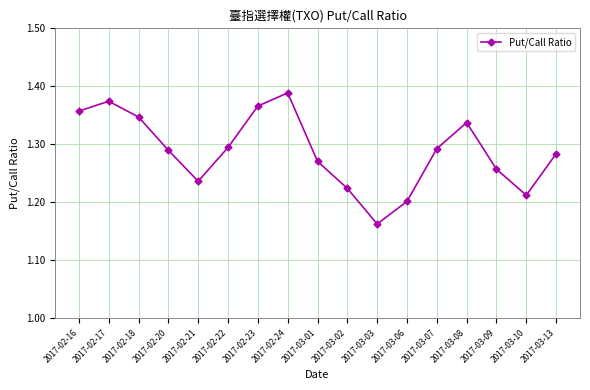

Where is the data nearest to the value 1?

2017-03-03